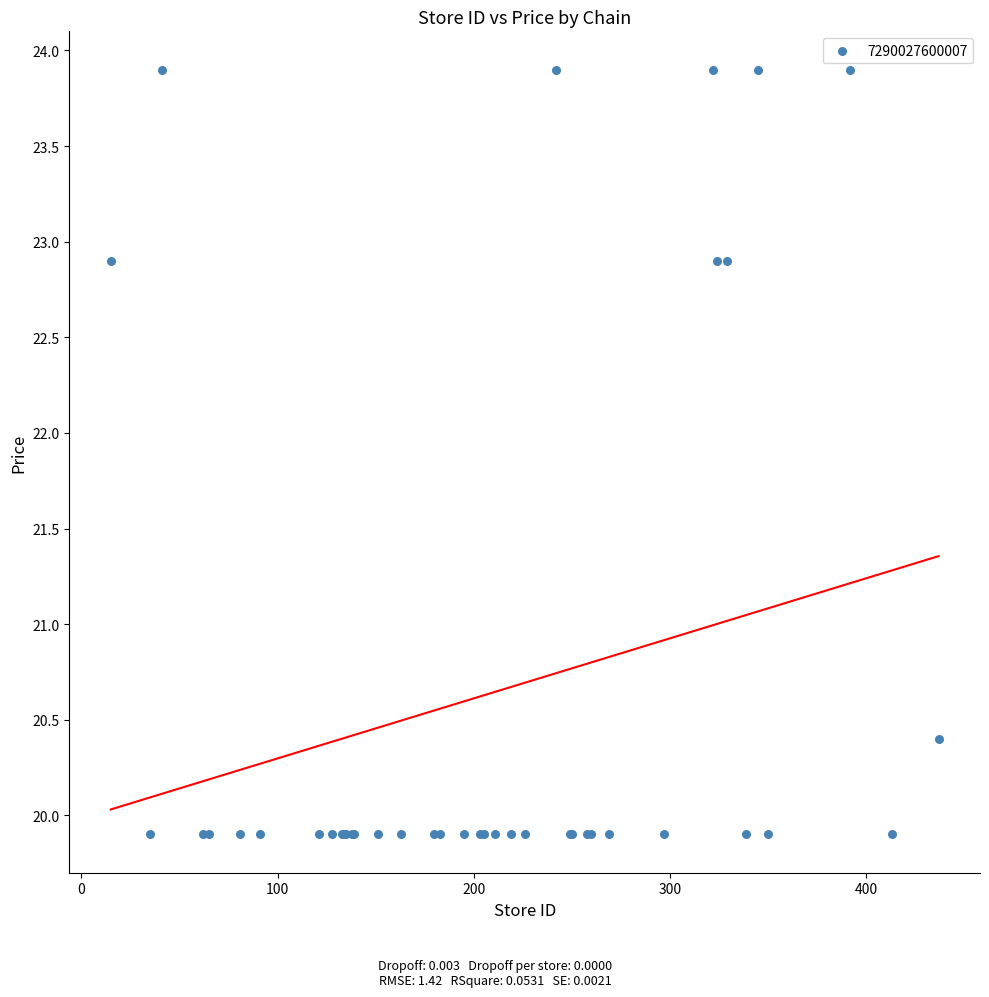

What Y value in the scatter plot is closest to 21?

20.4